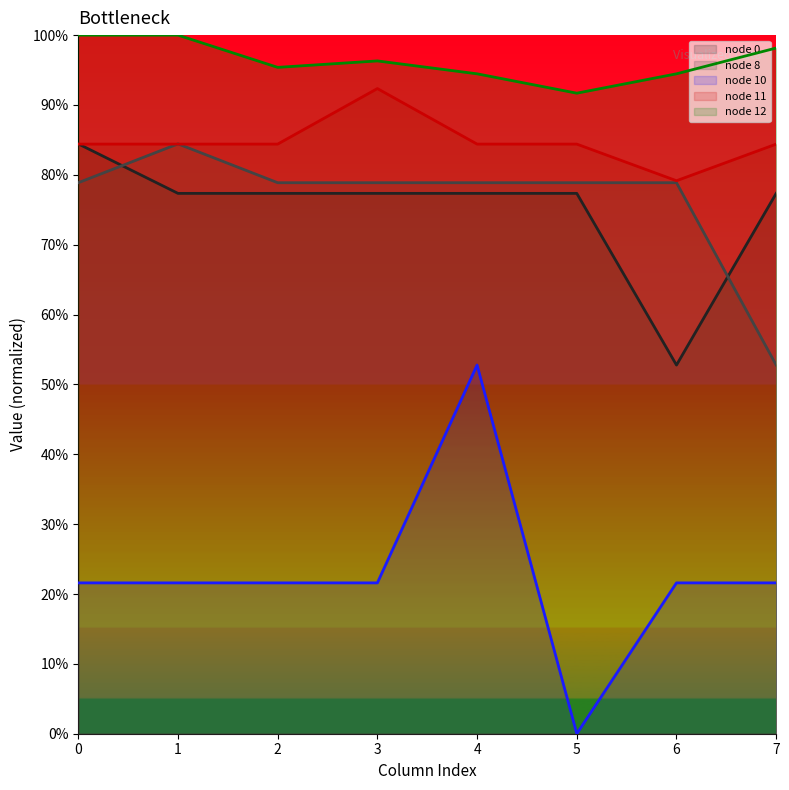

What is the value of the node 8 line point at the 5th from the left?

78.9